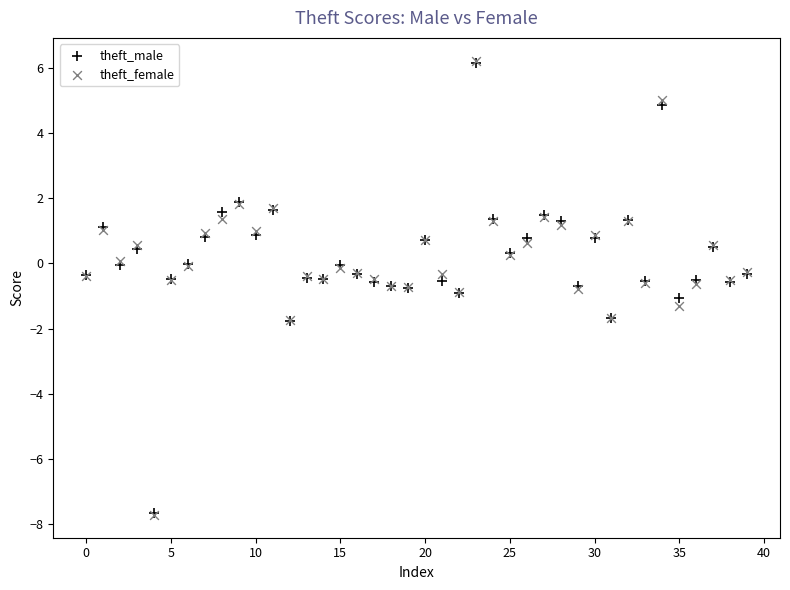

What are all the series names shown in the legend?

theft_male, theft_female